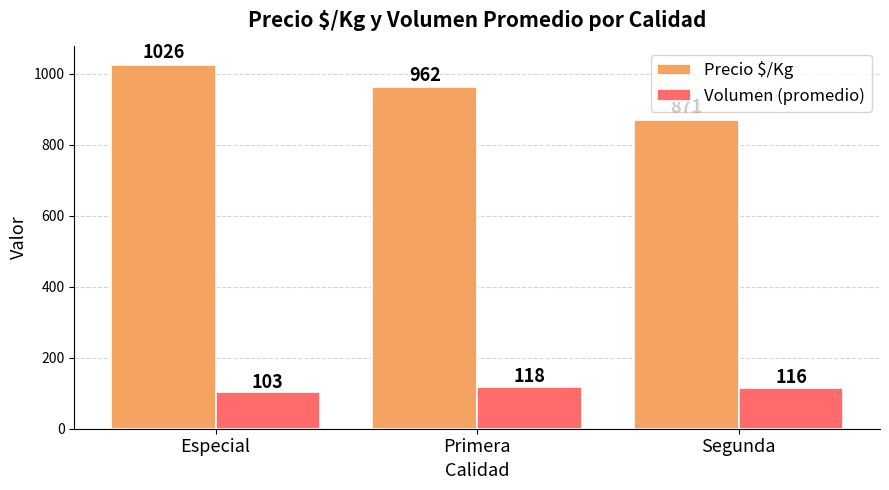

The value of Volumen (promedio) at Especial is 103. True or false?

True